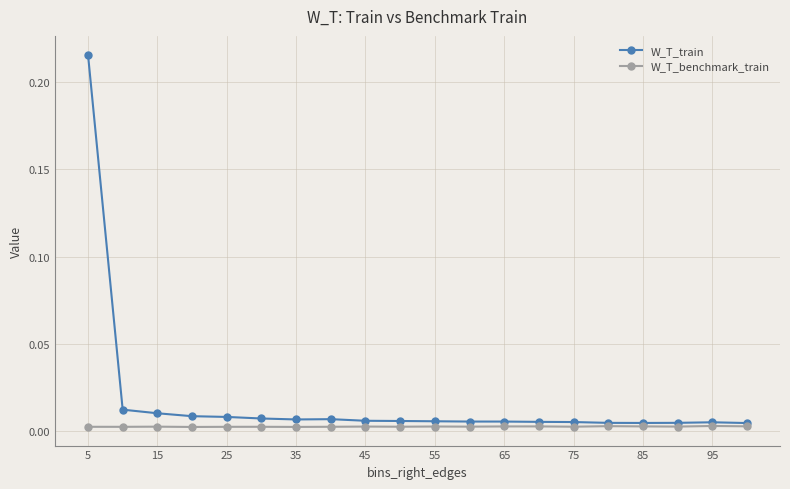

True or false: W_T_train has more than 1 interior local peaks.

True